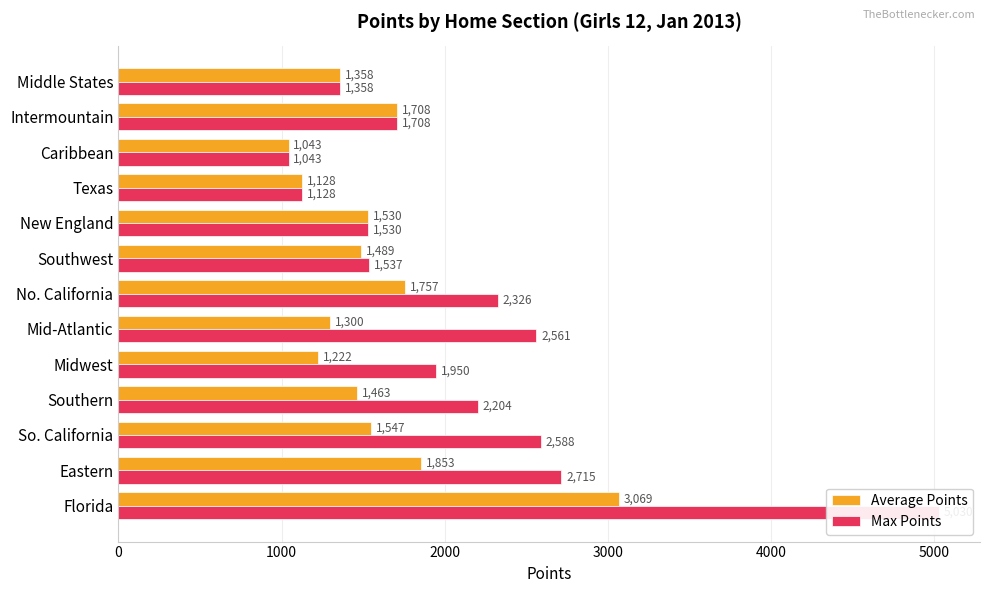

What is the difference between the second highest and second lowest values in the Average Points series?

725